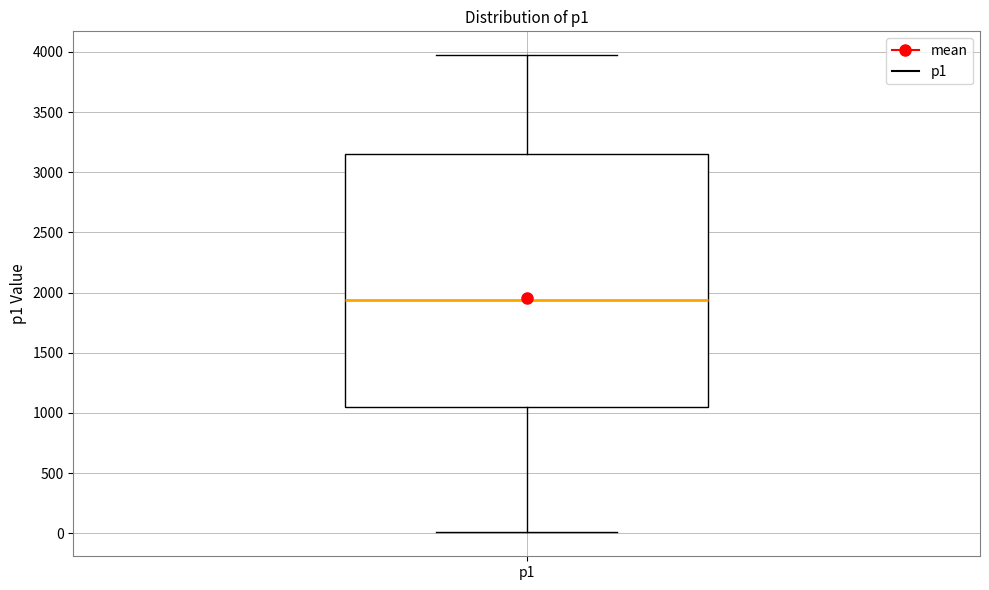

Read this box plot against the y-axis: the position of the median line, the range covered by the box, and the ends of both whiskers. The values are not printed on the chart, so give them approximately, as read against the axis.

median 1950, box 1050 to 3150, whiskers 0 to 3950